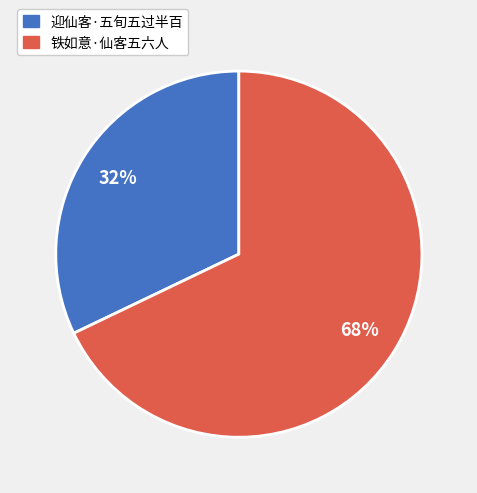

True or false: 迎仙客·五旬五过半百 accounts for 26% of the total.

False